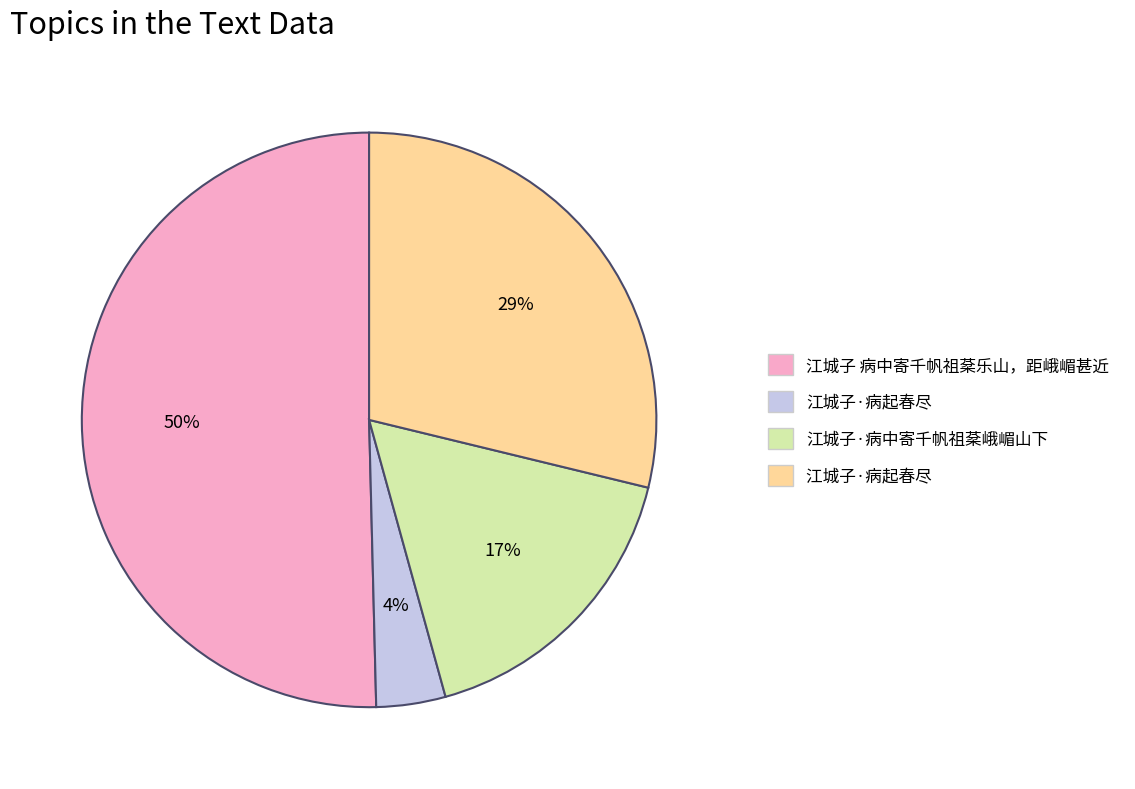

Which slice represents more than half of the pie?

江城子 病中寄千帆祖棻乐山，距峨嵋甚近